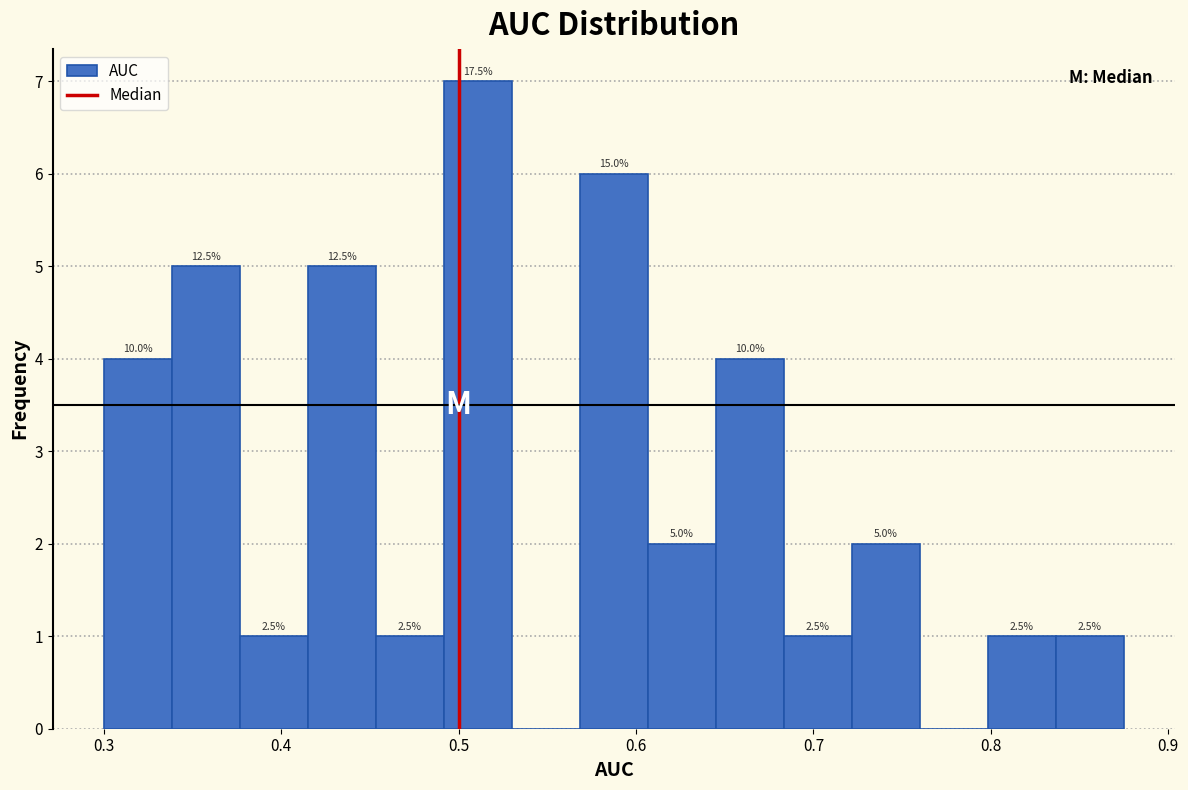

Read against the x-axis, roughly where is the centre of the tallest bar?

0.51